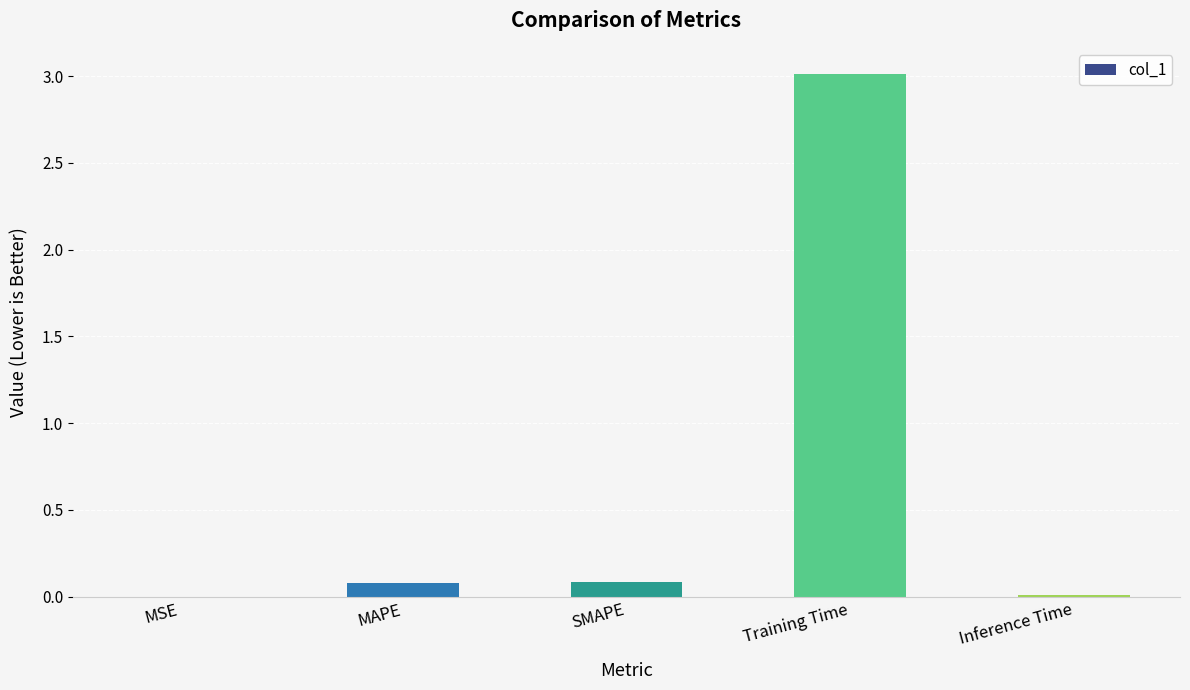

Which label corresponds to the largest value in the chart?

Training Time